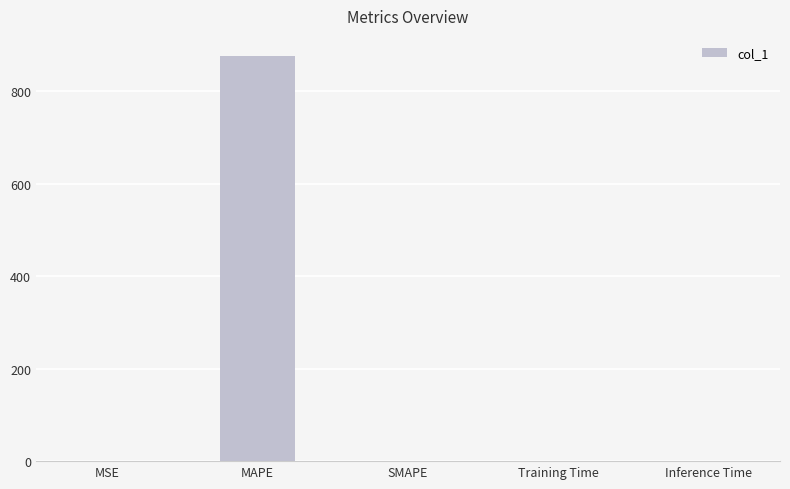

What is the sum of all values?

875.8